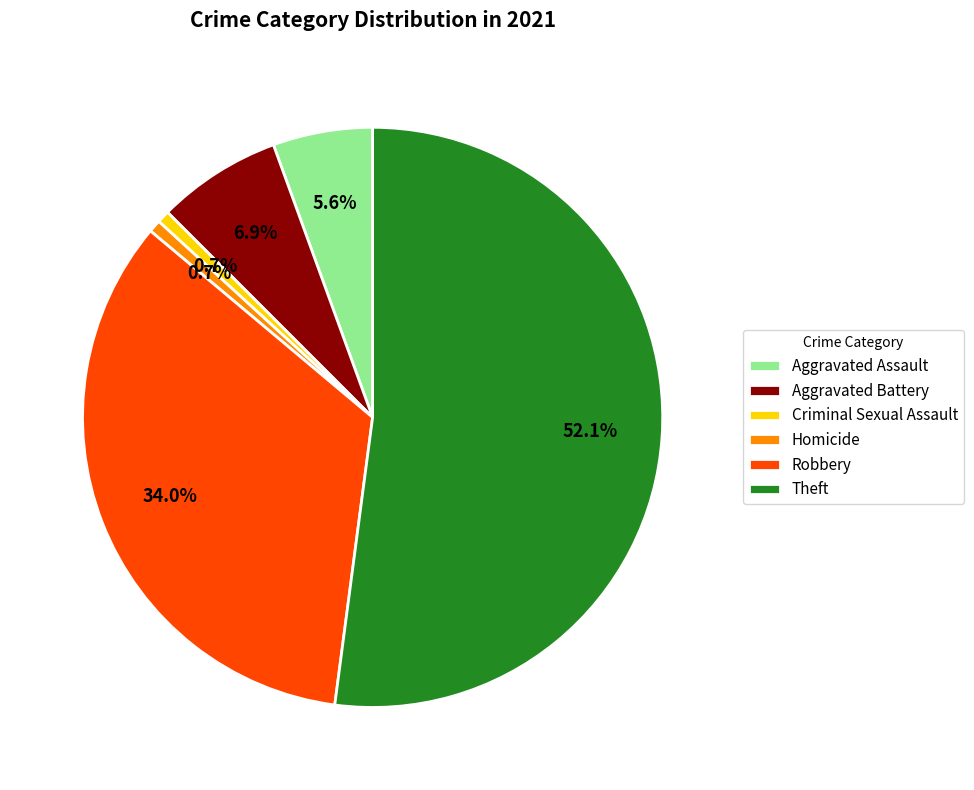

Which slice is the largest?

Theft